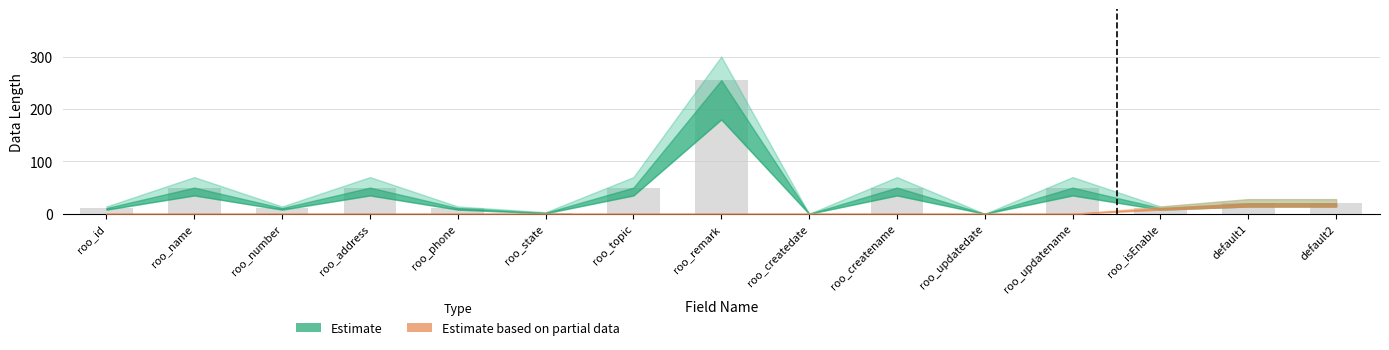

The chart shows a value of 255 at roo_remark. True or false?

True